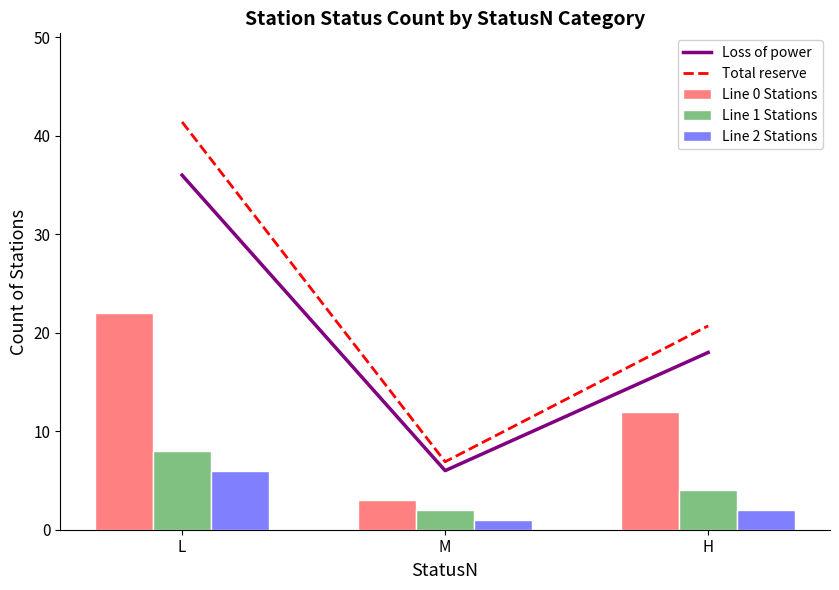

Between H and M, which is larger?

H